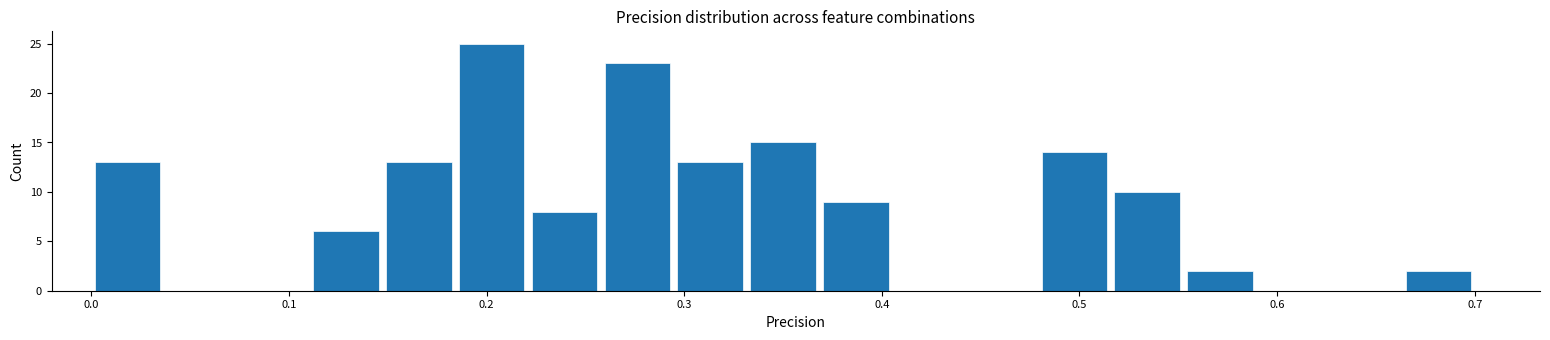

Around what value on the x-axis is the tallest bar? Give the approximate position of its centre, as read against the axis.

0.20